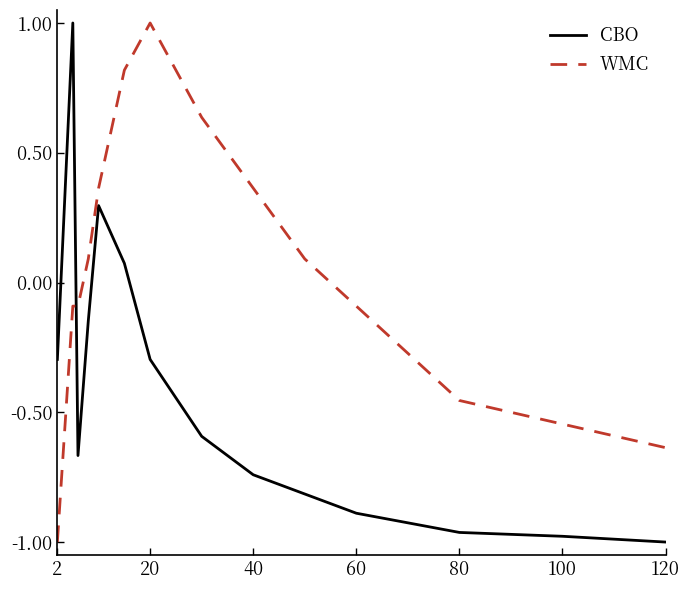

Does the chart have visible grid lines?

No